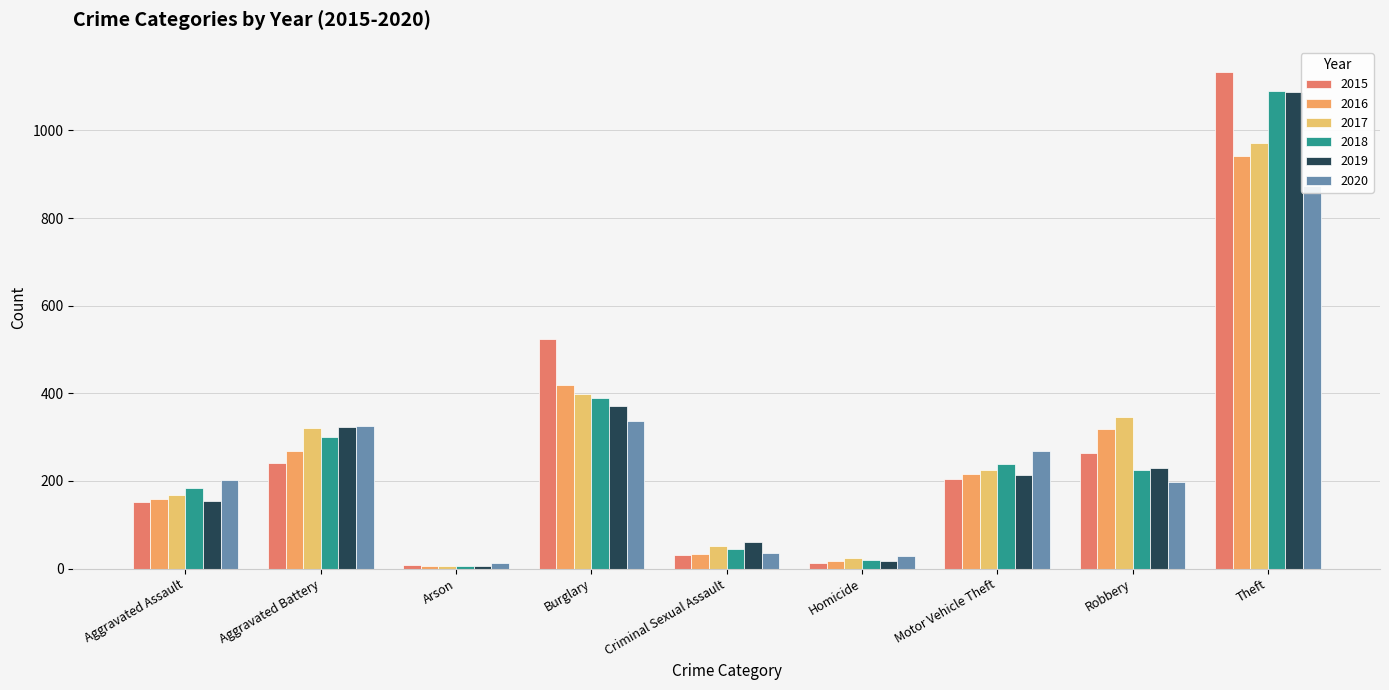

Where is 2019 nearest to the value 547?

Burglary